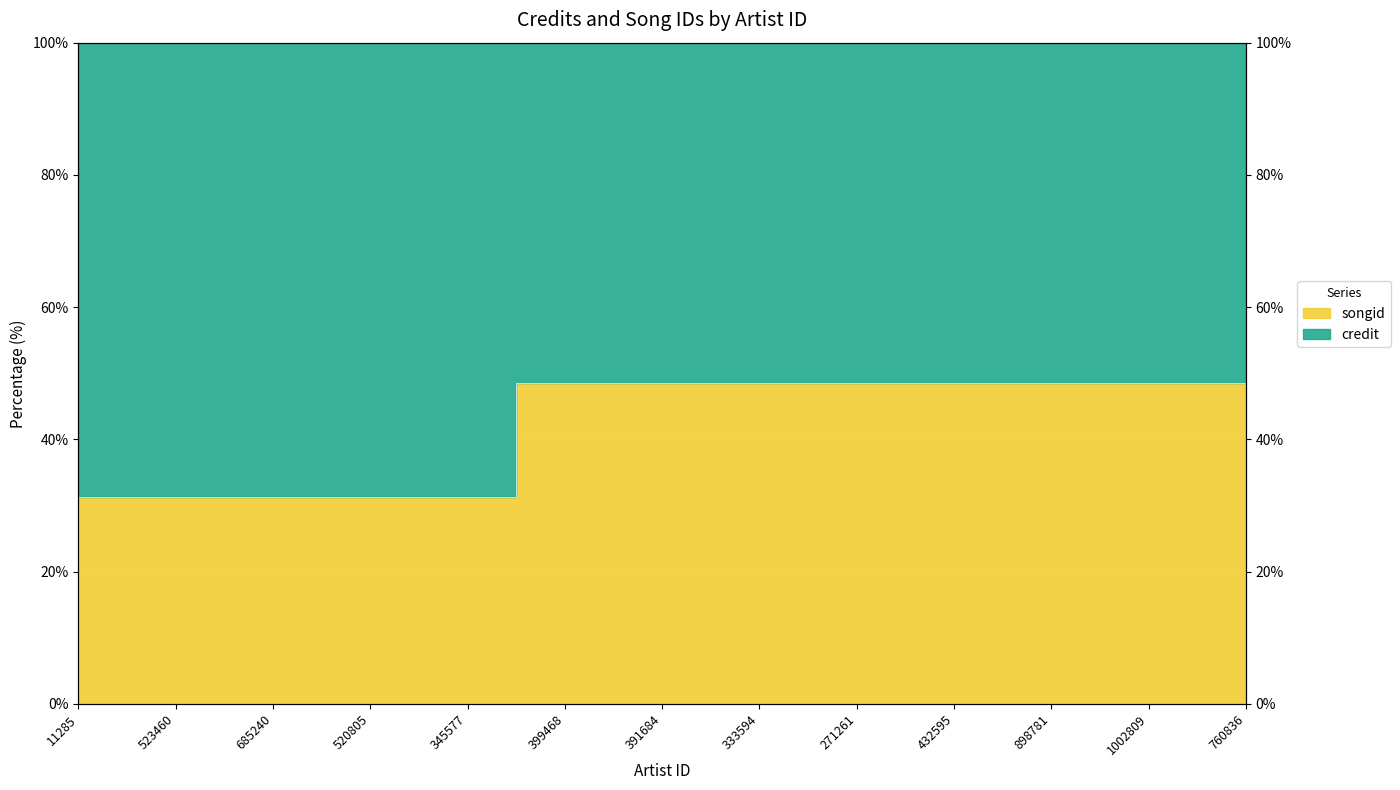

What is the approximate value at 345577?

31.2